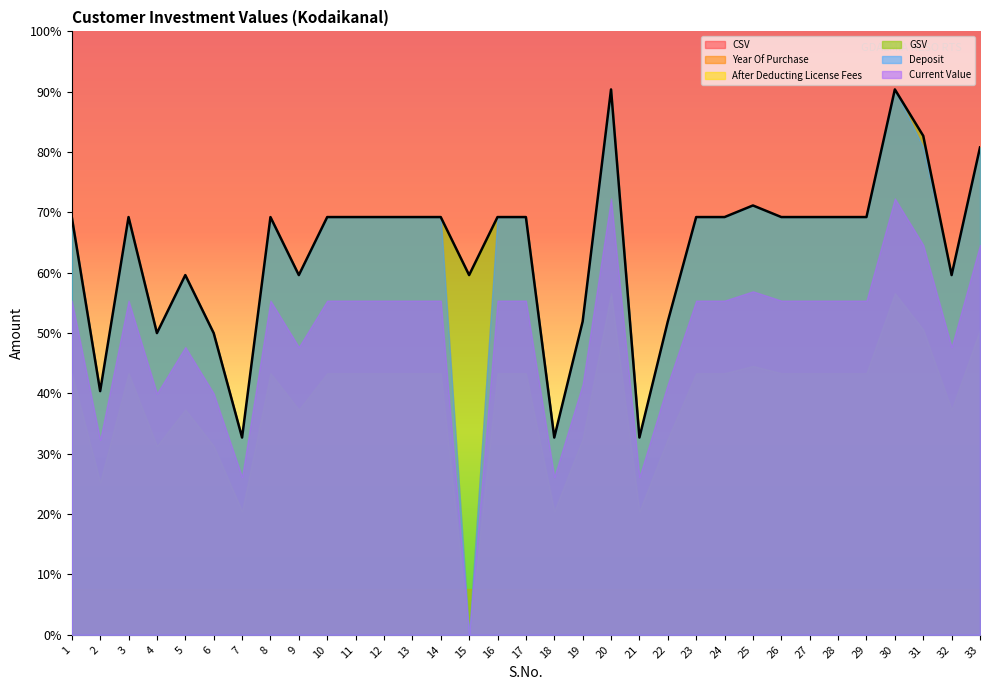

What is the total value across all series at 15?

17485.0